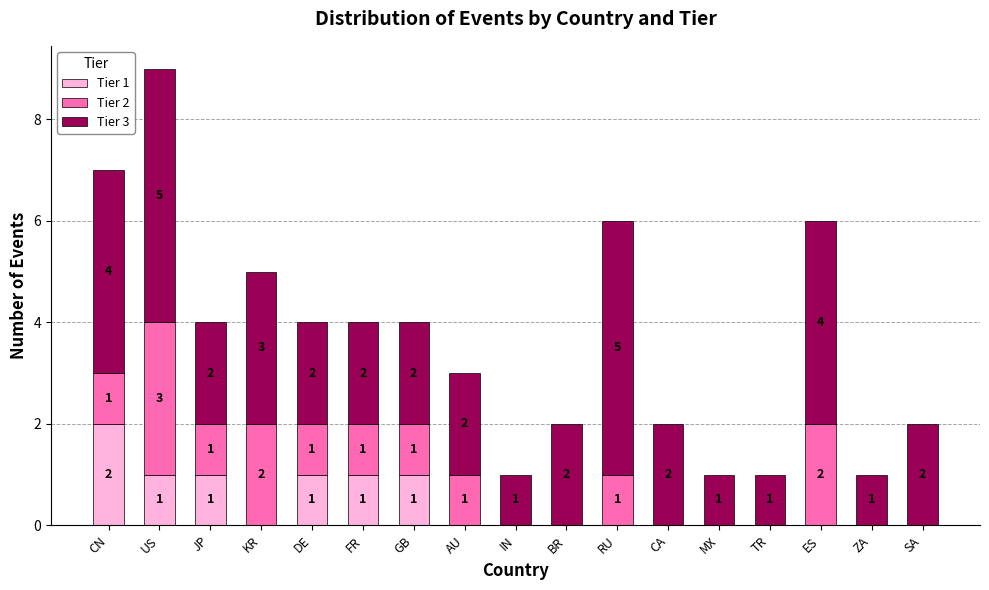

The Tier 1 series shows 1 at SA. True or false?

False